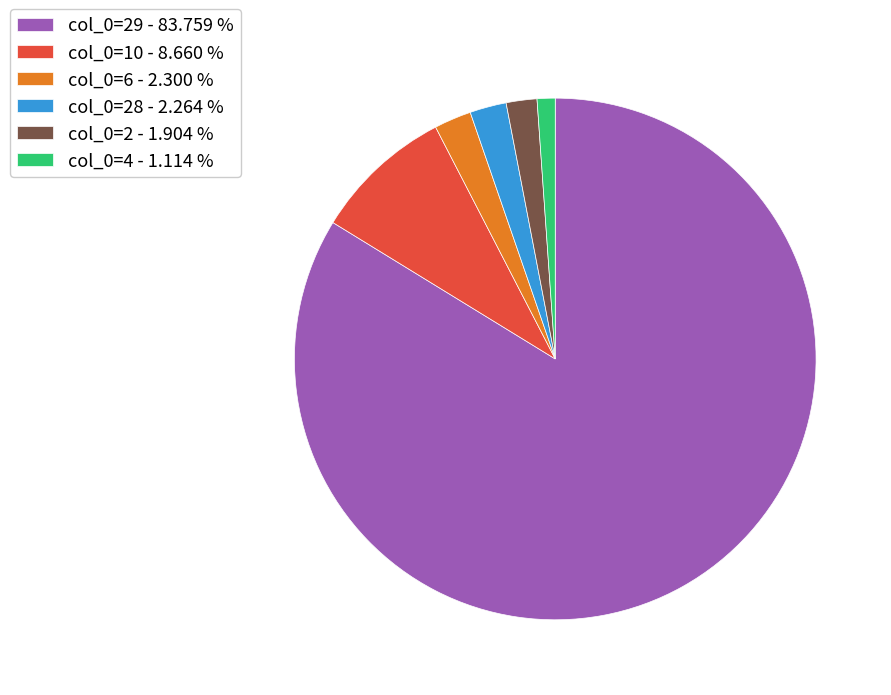

Which slice is the largest?

col_0=29 - 83.759 %